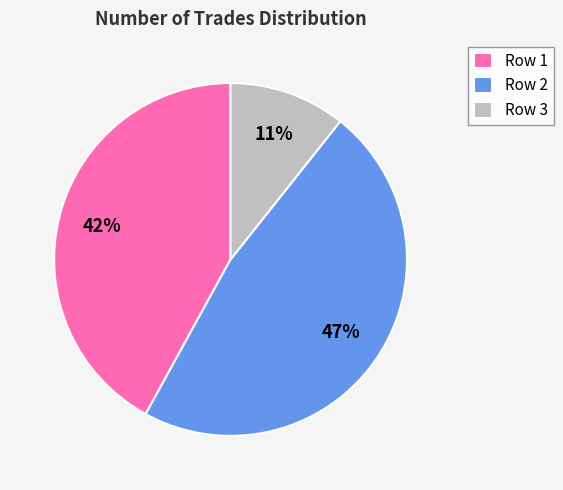

Which category has the smallest portion of the pie?

Row 3